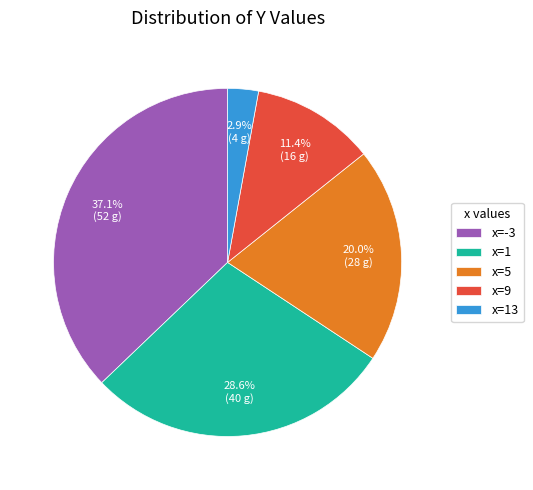

Do x=13 and x=9 together represent more than half of the pie?

No